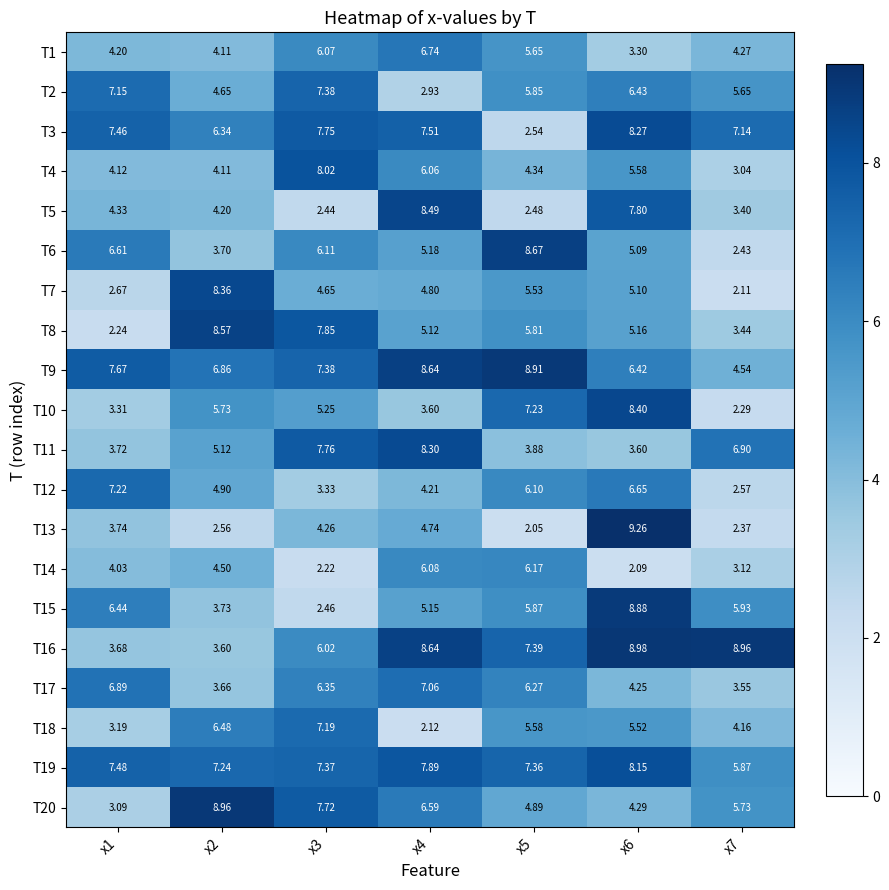

Is the value of T17 at x7 greater than the value of T13 at x6?

No